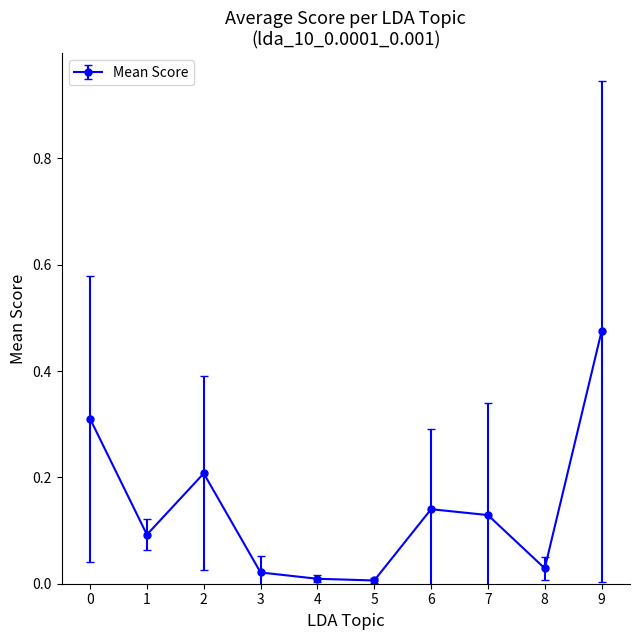

What is the change in value from 0 to 9?

+0.2